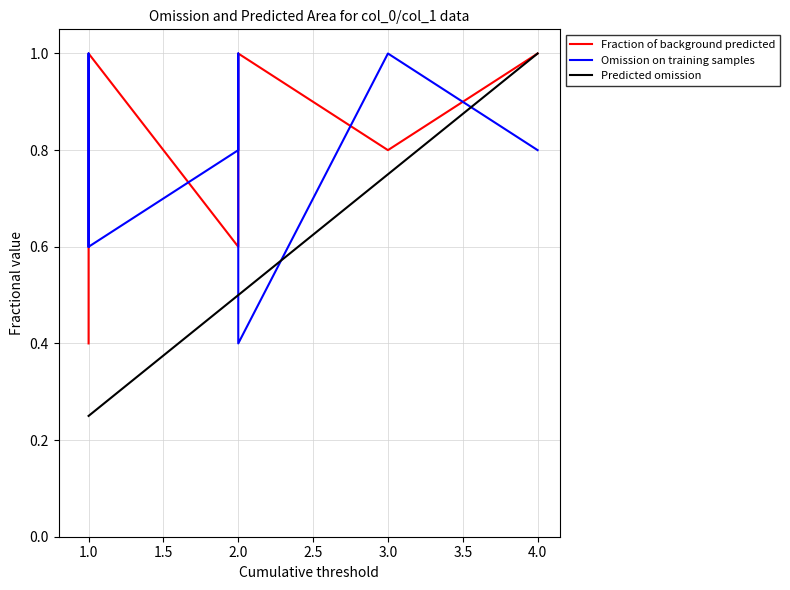

What is the difference between the maximum and minimum values in the Predicted omission series?

0.8